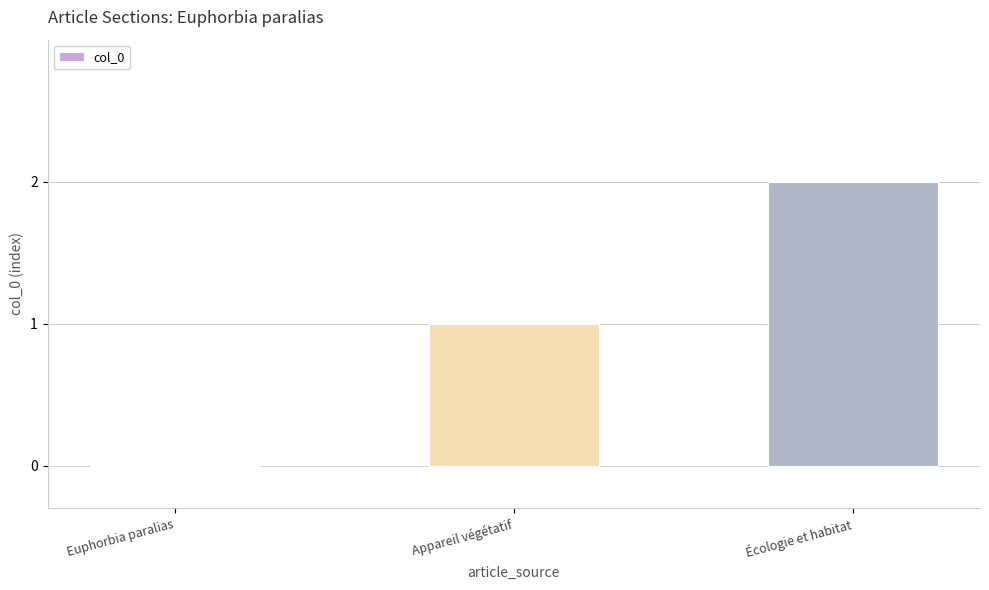

Which label corresponds to the largest value in the chart?

Écologie et habitat